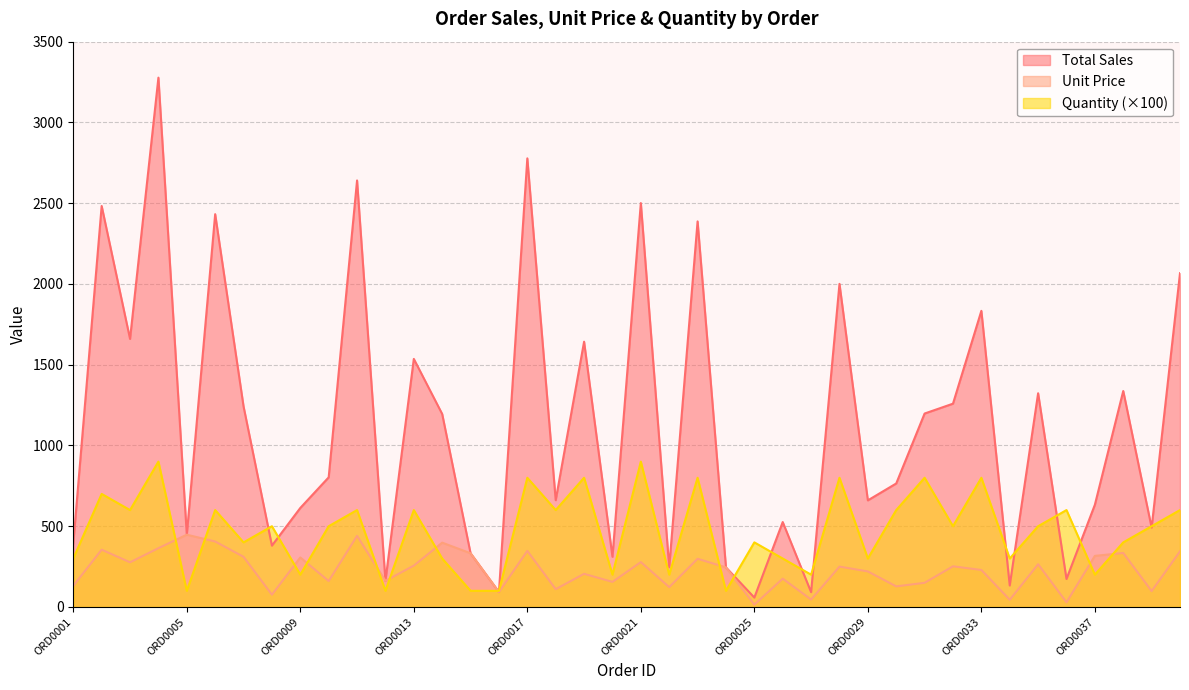

At which label does Total Sales first exceed 802?

ORD0002